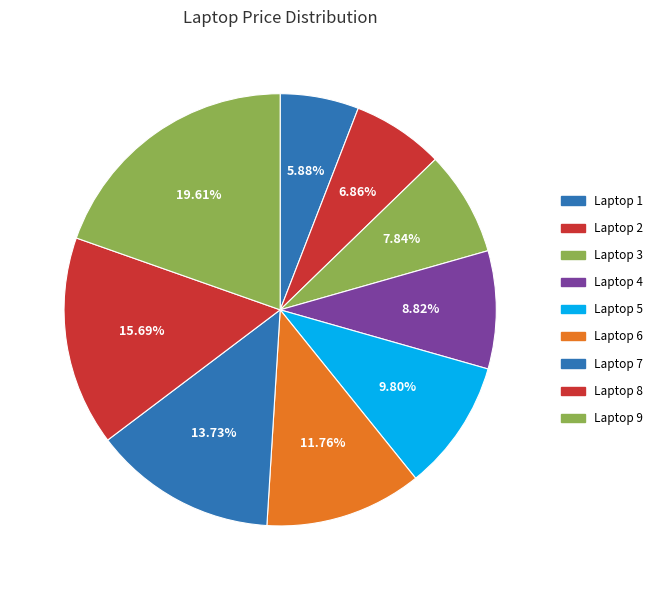

Is it true that Laptop 9 is 32% of the pie?

False